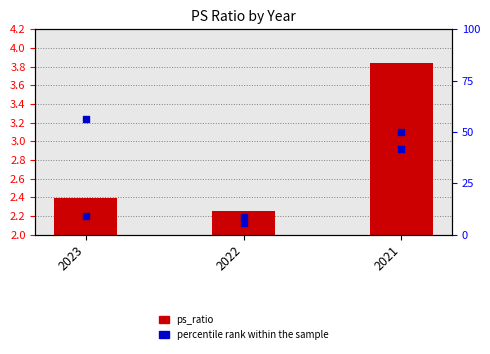

Which series reaches the maximum Y coordinate?

percentile rank within the sample